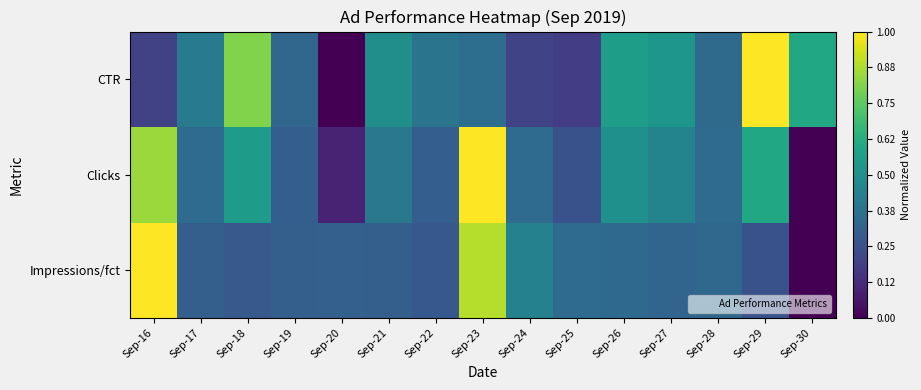

At which category does the chart reach its minimum across all series?

Sep-30